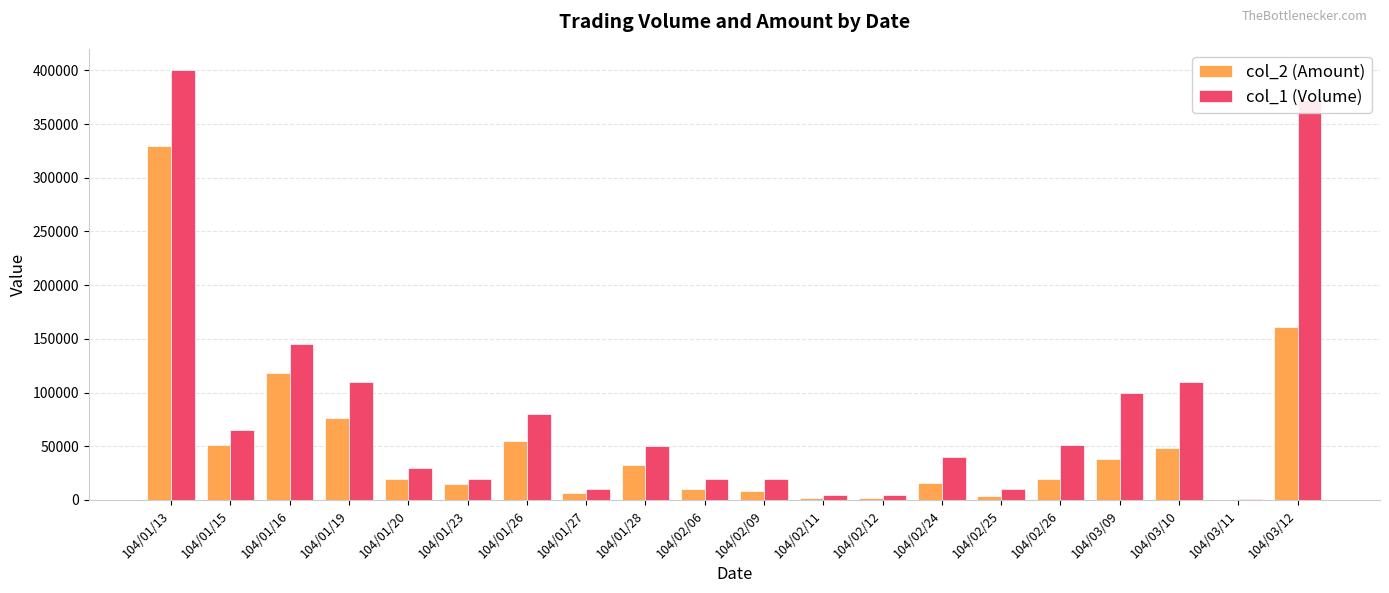

At which label is col_1 (Volume) closest to 200500?

104/01/16